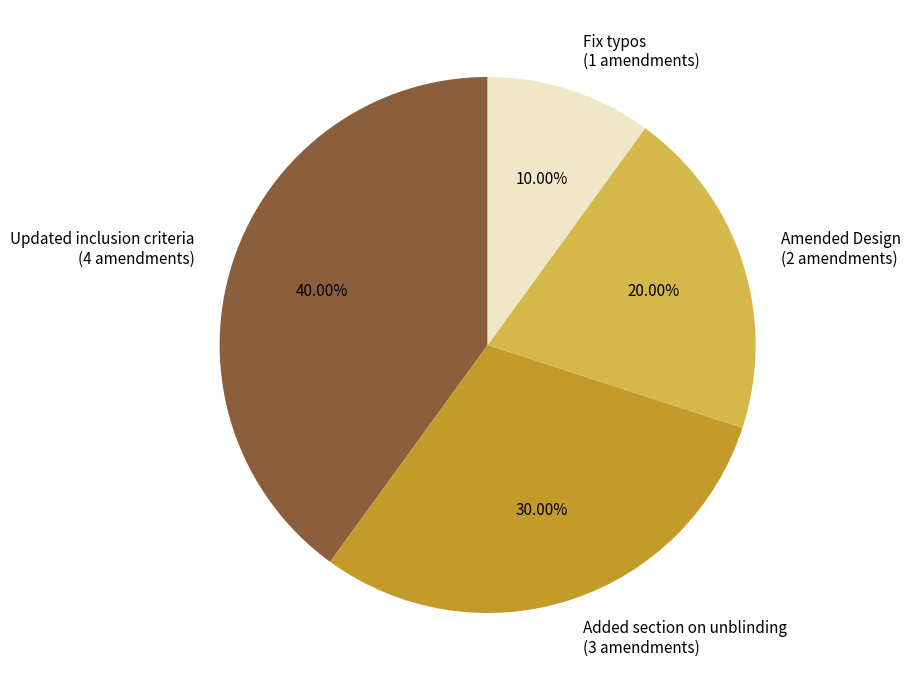

Combined, what portion of the pie is Added section on unblinding and Amended Design?

50.0%